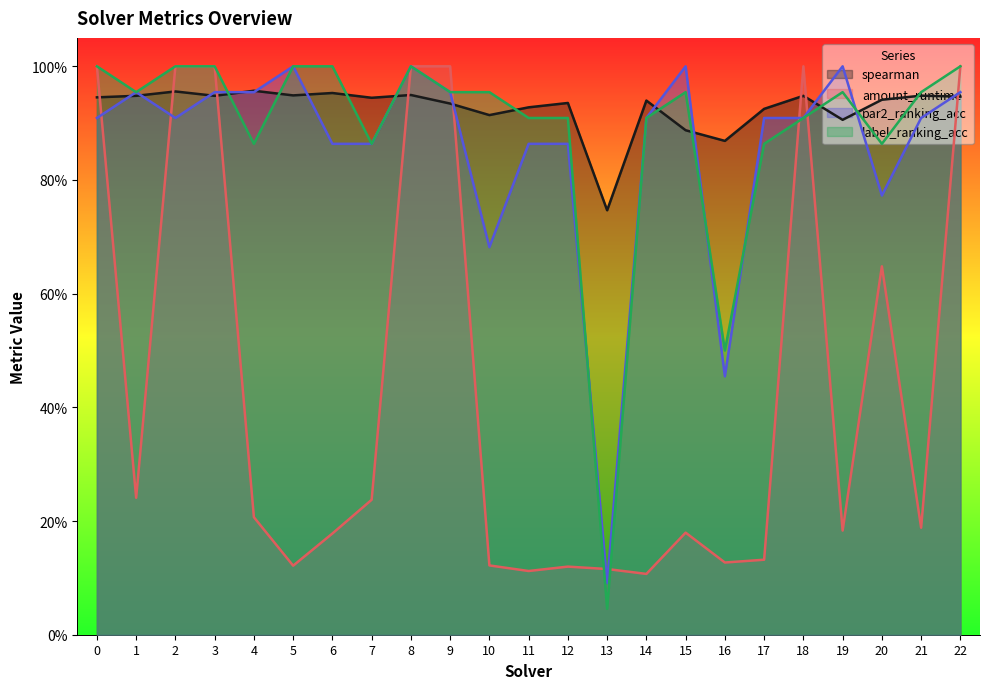

How many series are shown in this chart?

4